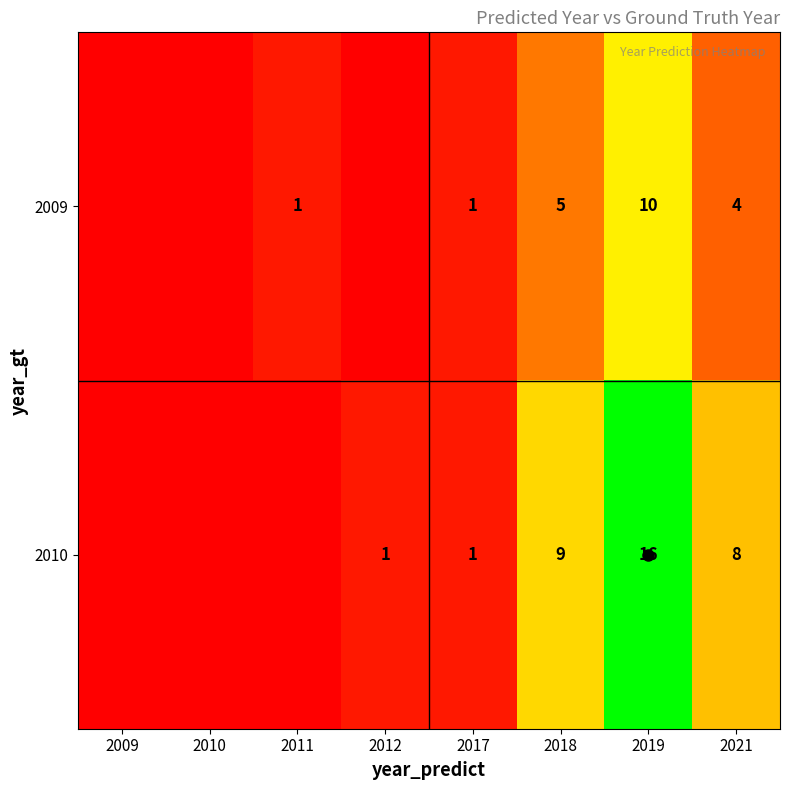

The 2009 series shows -5 at 2010. True or false?

False